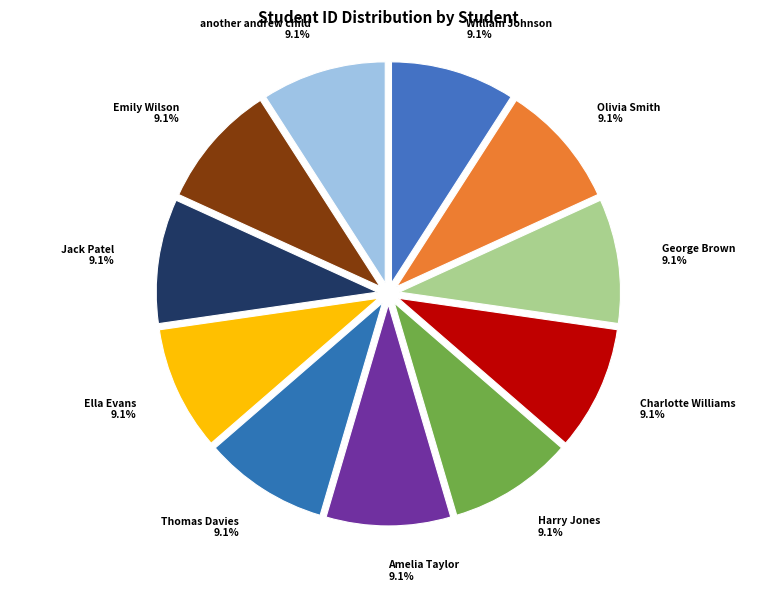

Approximately how many times larger is the value at William Johnson compared to Jack Patel?

1.0